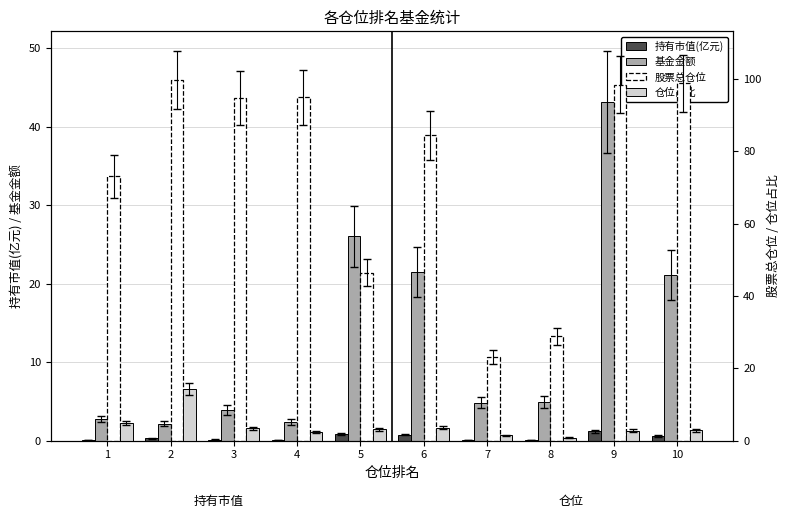

The 仓位占比 series shows 1.3 at 4. True or false?

False